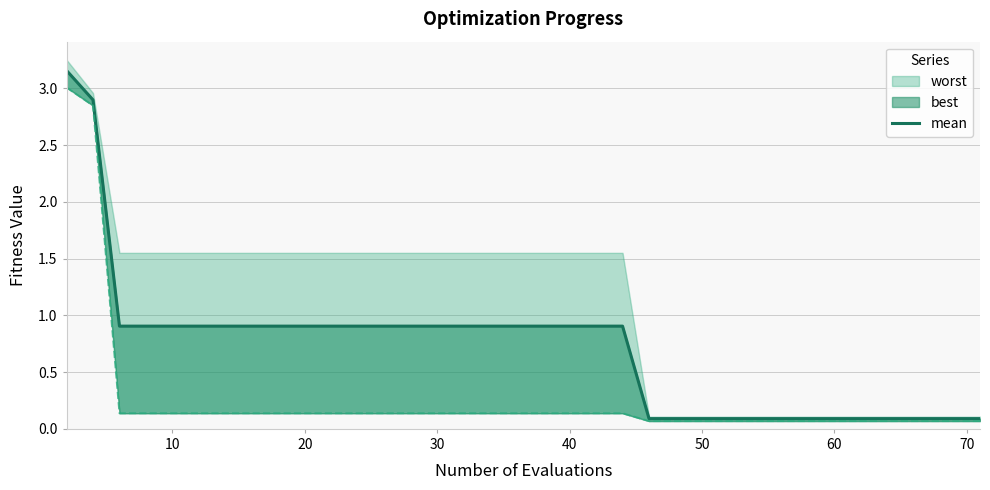

Does the chart have visible grid lines?

Yes